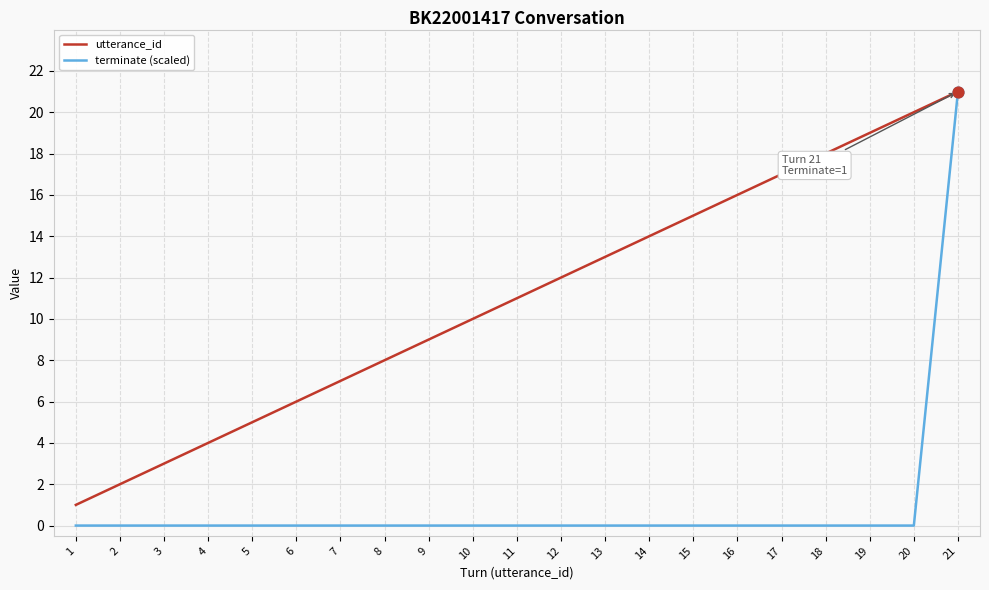

Which series has the widest spread of values?

terminate (scaled)